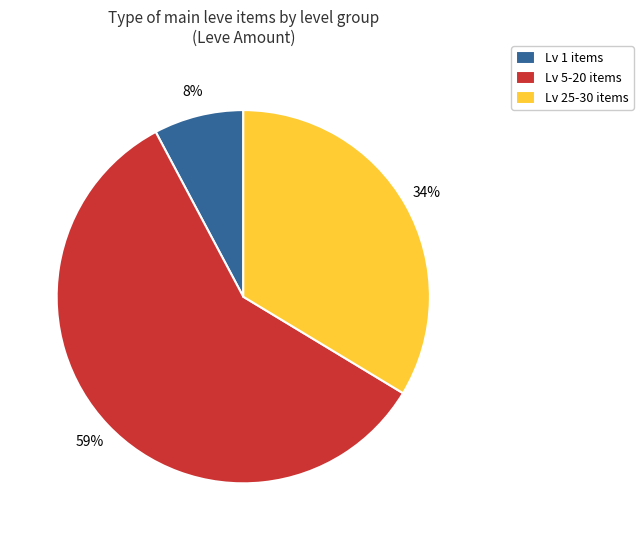

What is the ratio of the value at Lv 25-30 items to the value at Lv 5-20 items?

0.6